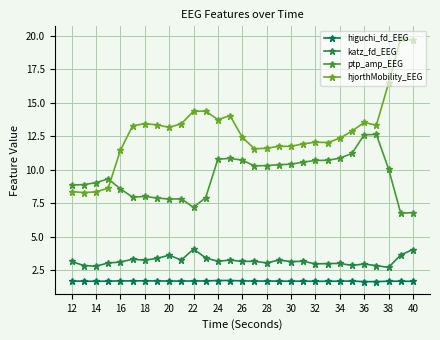

True or false: ptp_amp_EEG has more than 2 interior local peaks.

True